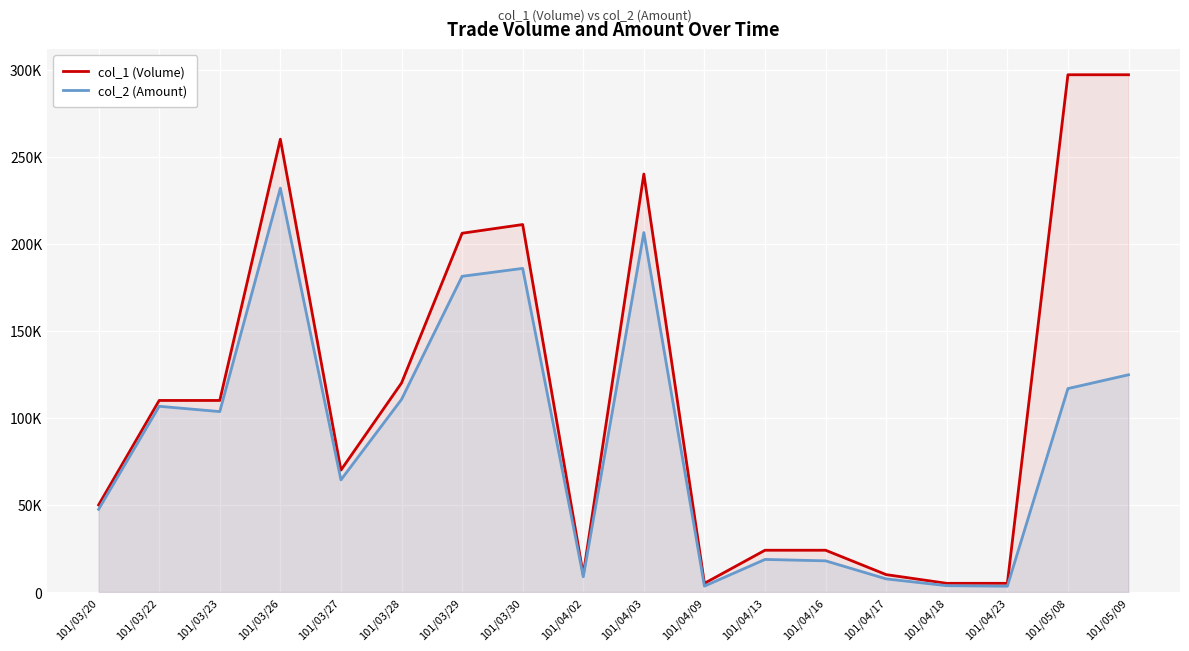

Which series has the largest range (max minus min)?

col_1 (Volume)